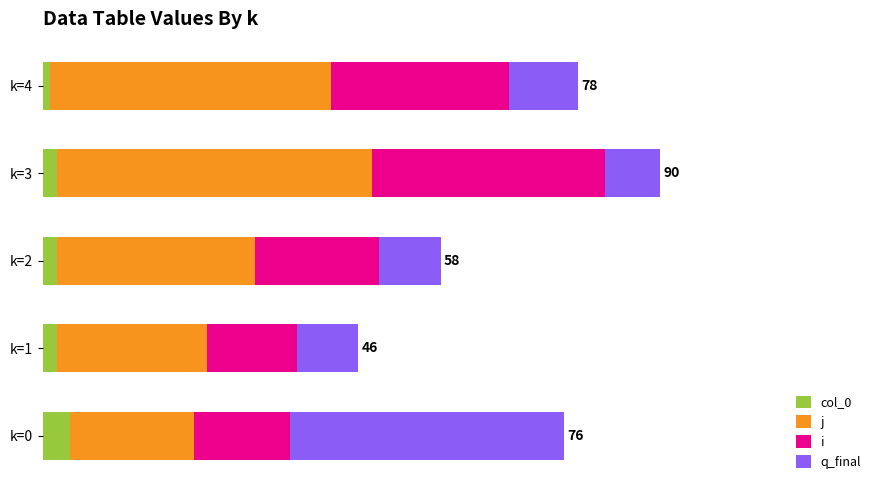

What is the difference between the maximum and minimum values in the i series?

21